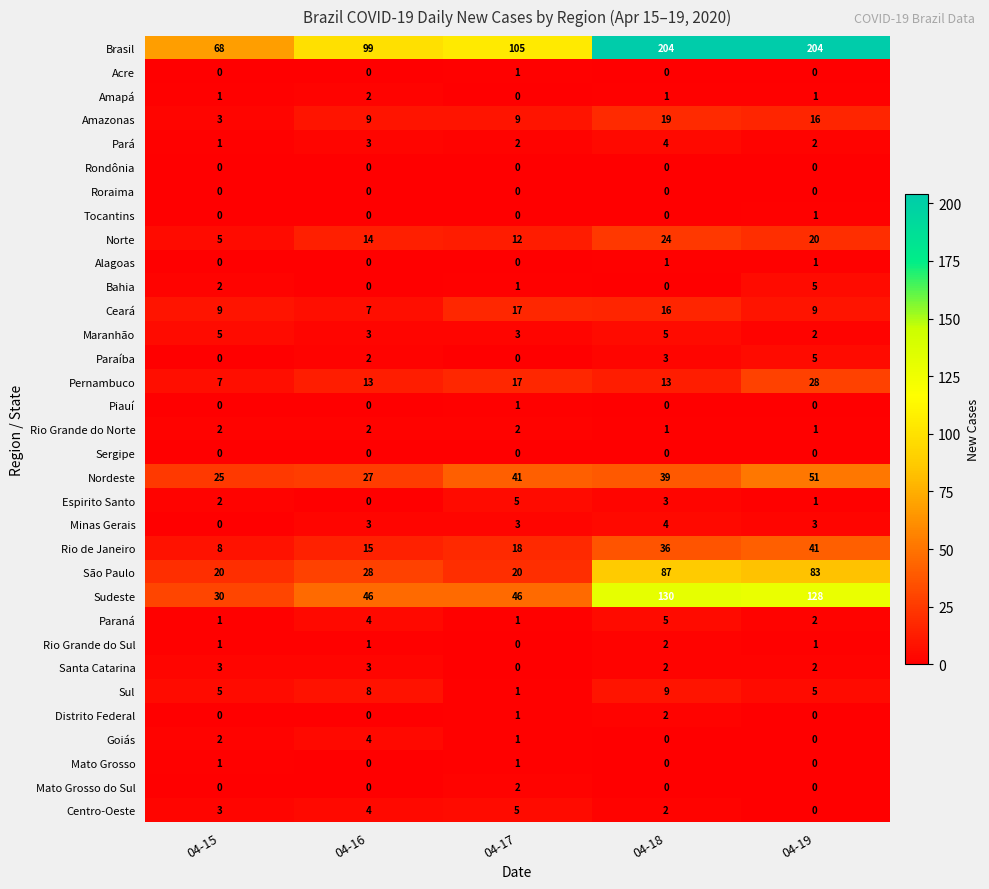

At how many categories does at least one series exceed 196?

2